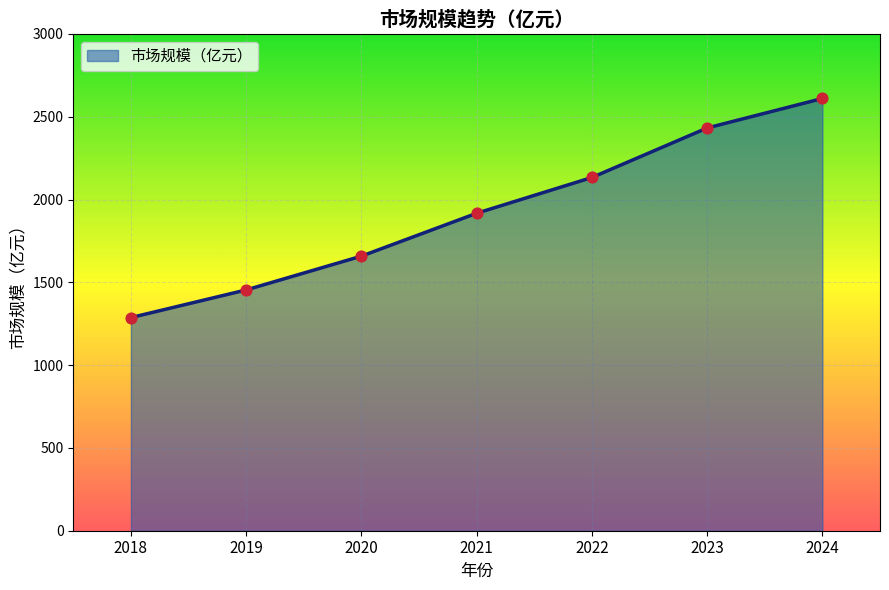

Between 2022 and 2019, which is larger?

2022